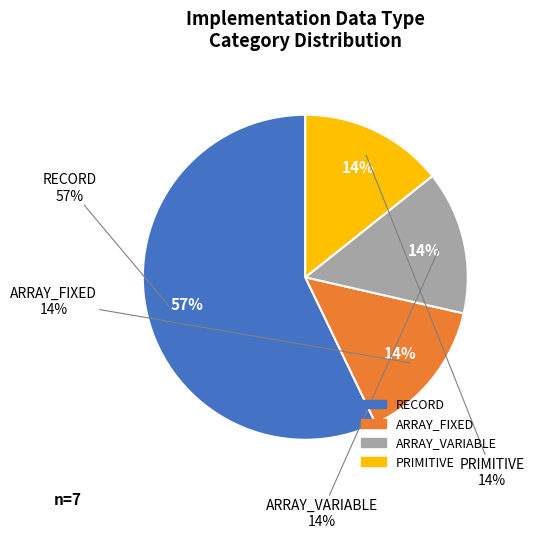

To the nearest percent, what portion does RECORD represent?

57%